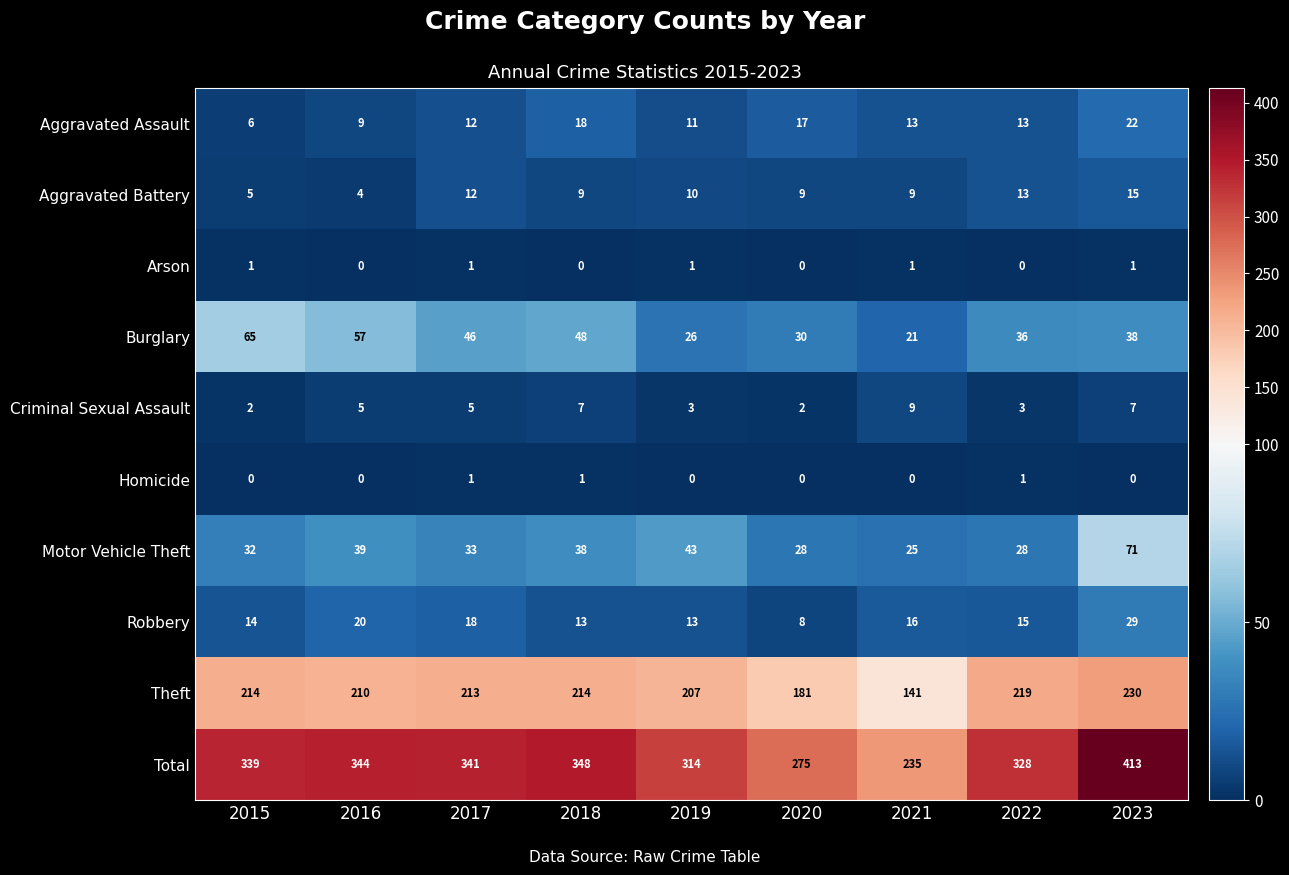

Which series has the largest total across all categories?

Total